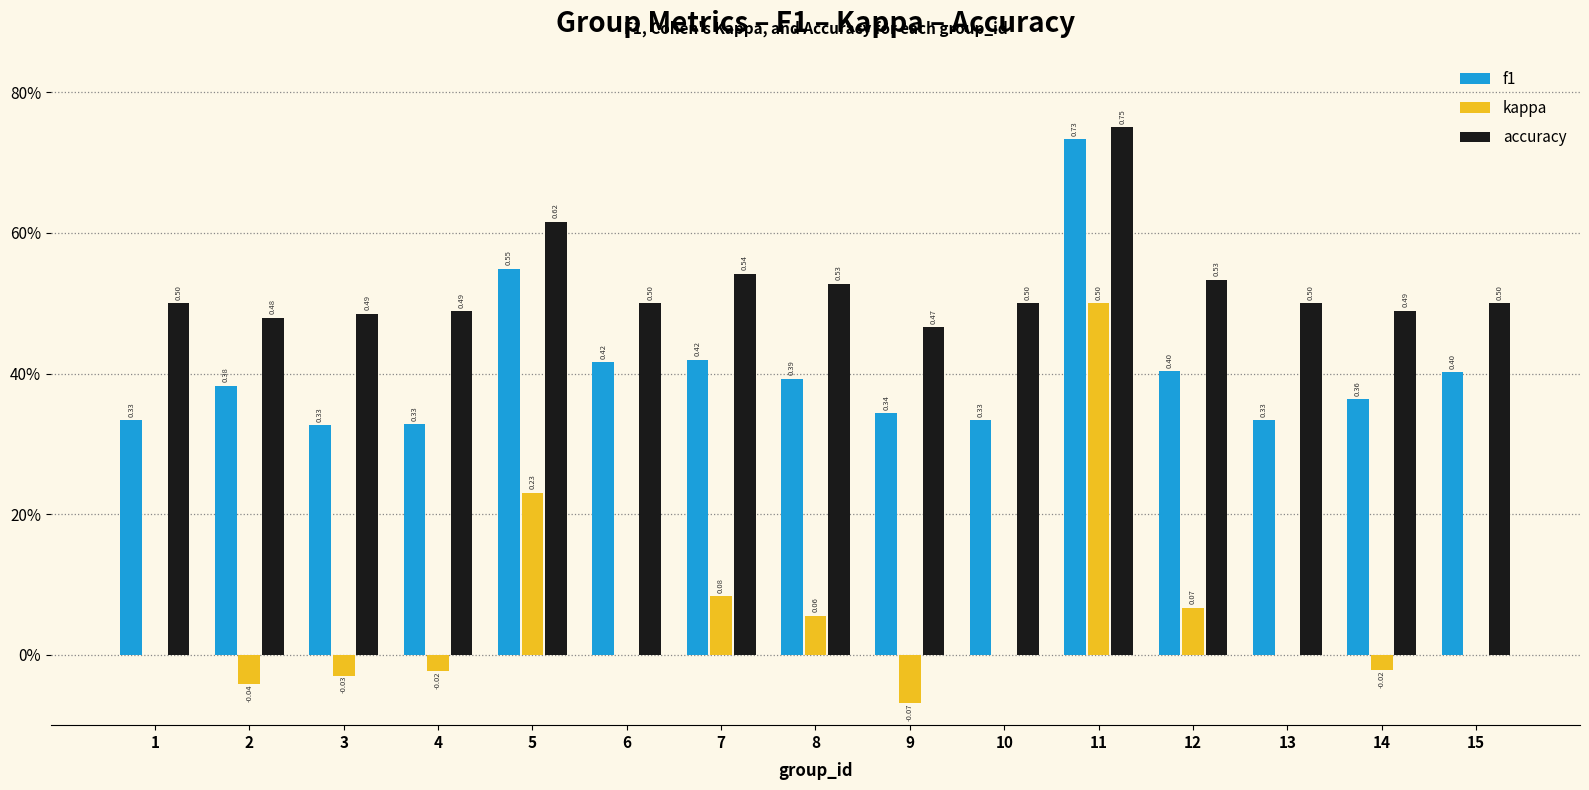

At which label does f1 reach its peak?

11